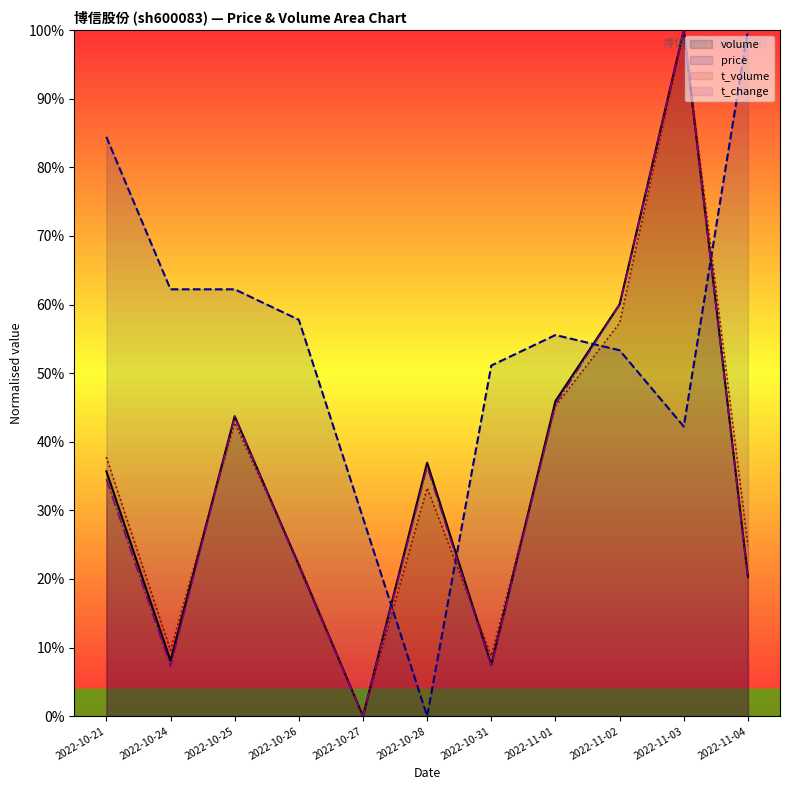

Between 2022-10-21 and 2022-10-31, which series saw the biggest shift?

price